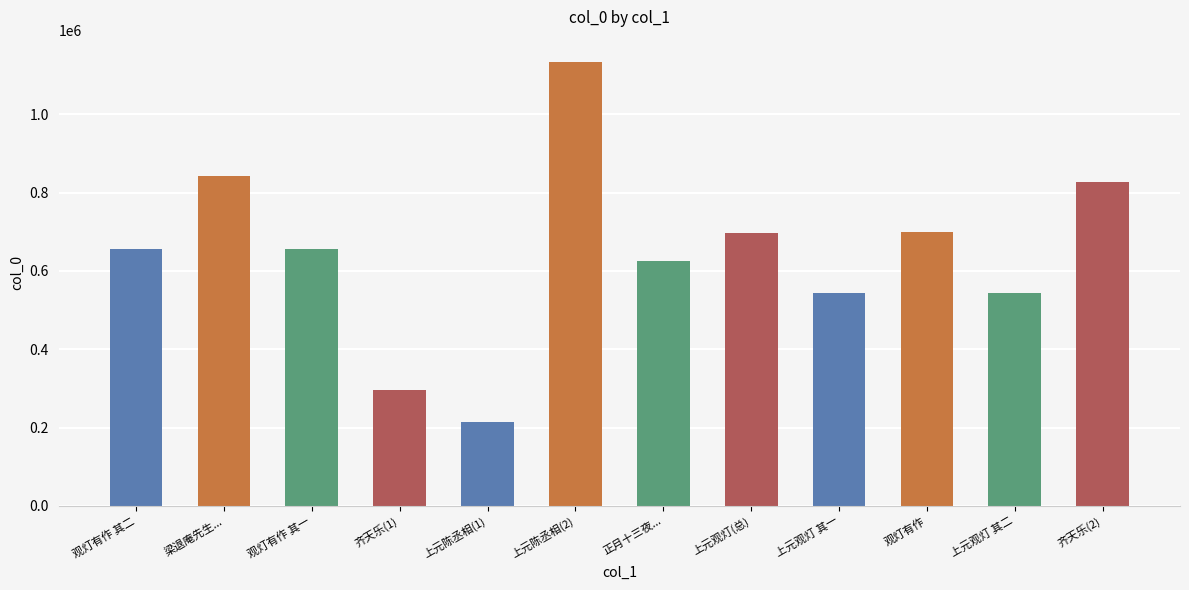

What is the value of the 6th bar from the left?

1133641